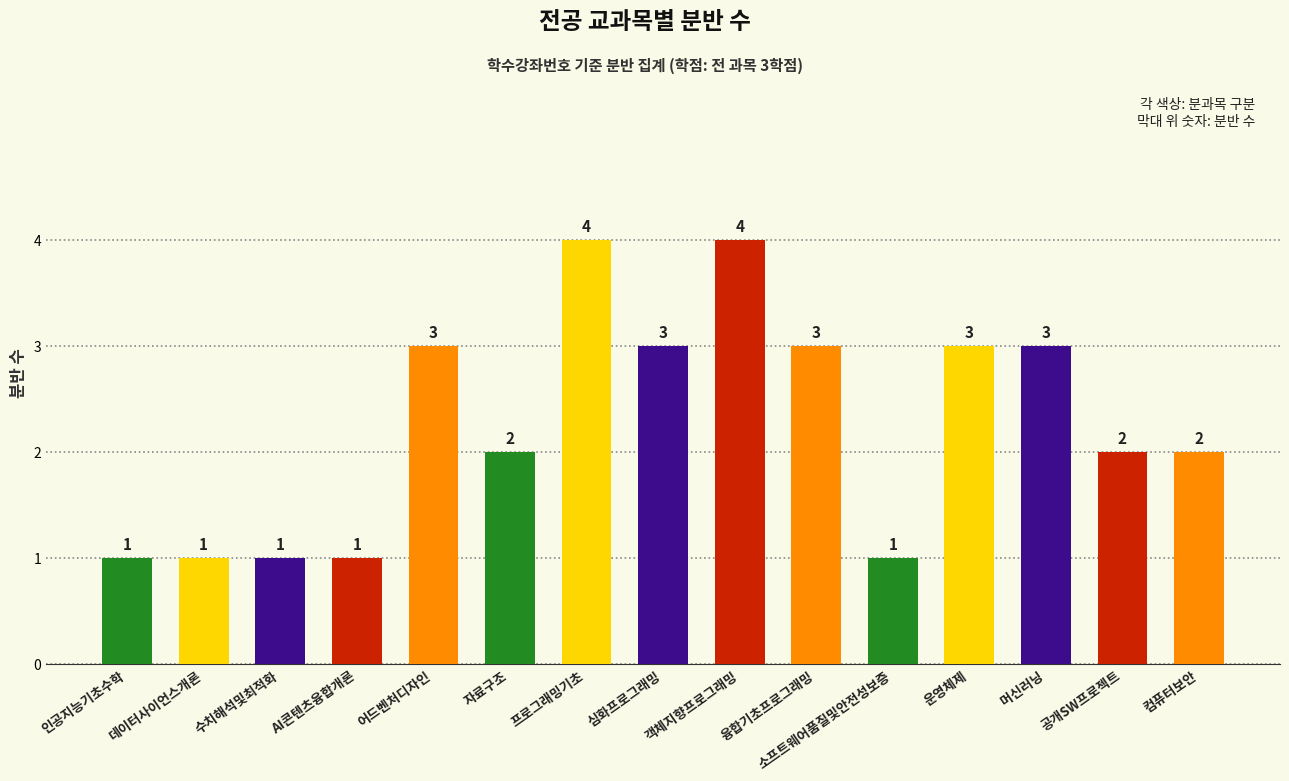

What is the label of the 5th bar from the right?

소프트웨어품질및안전성보증